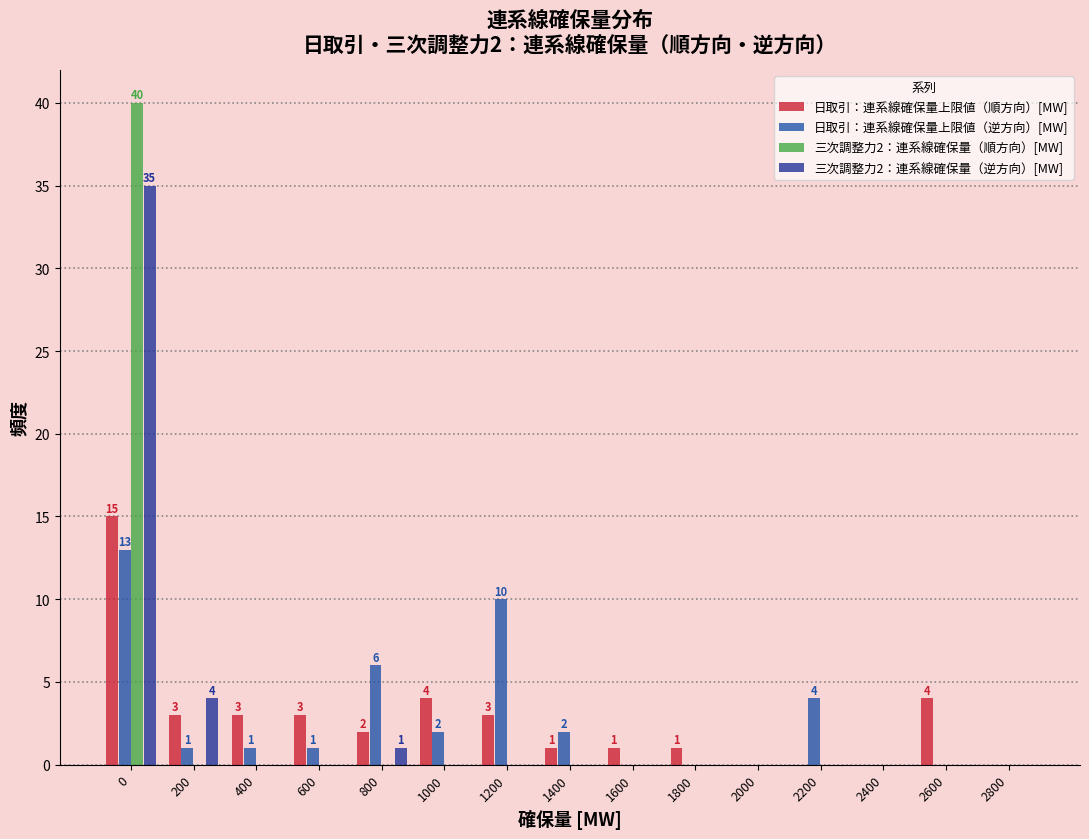

How many data points does each series have?

15